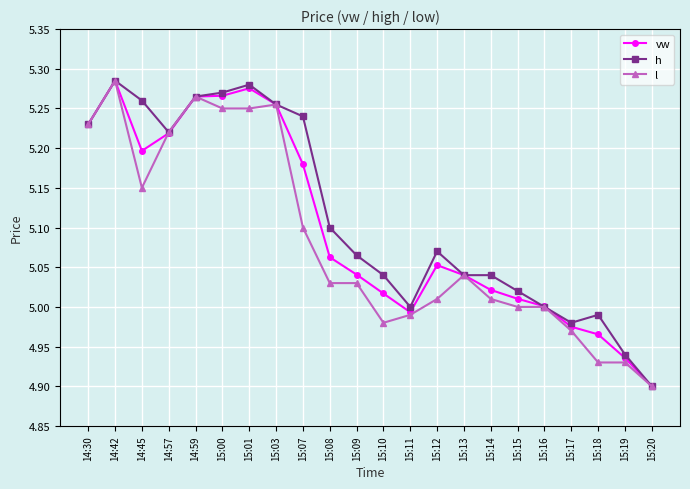

What is the label of the 17th point from the right?

15:00